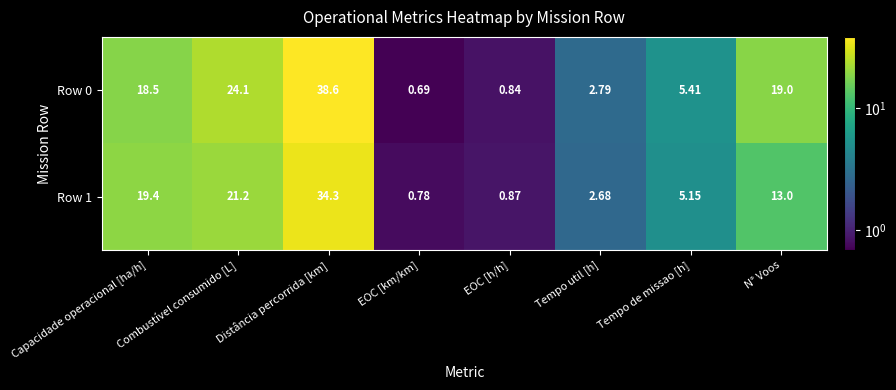

At which label does Row 0 first exceed 18?

Capacidade operacional [ha/h]